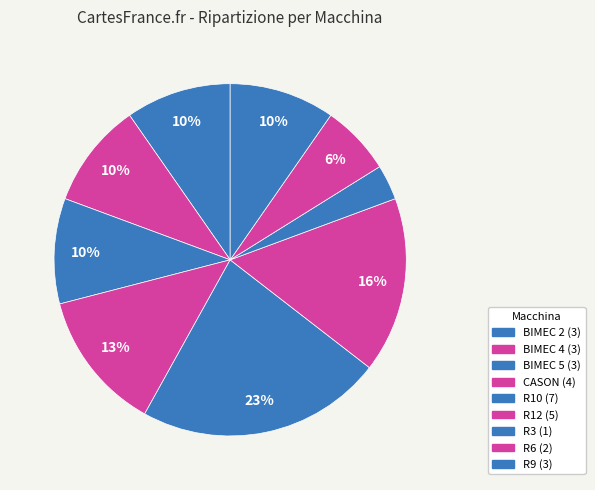

How many segments does this pie chart have?

9